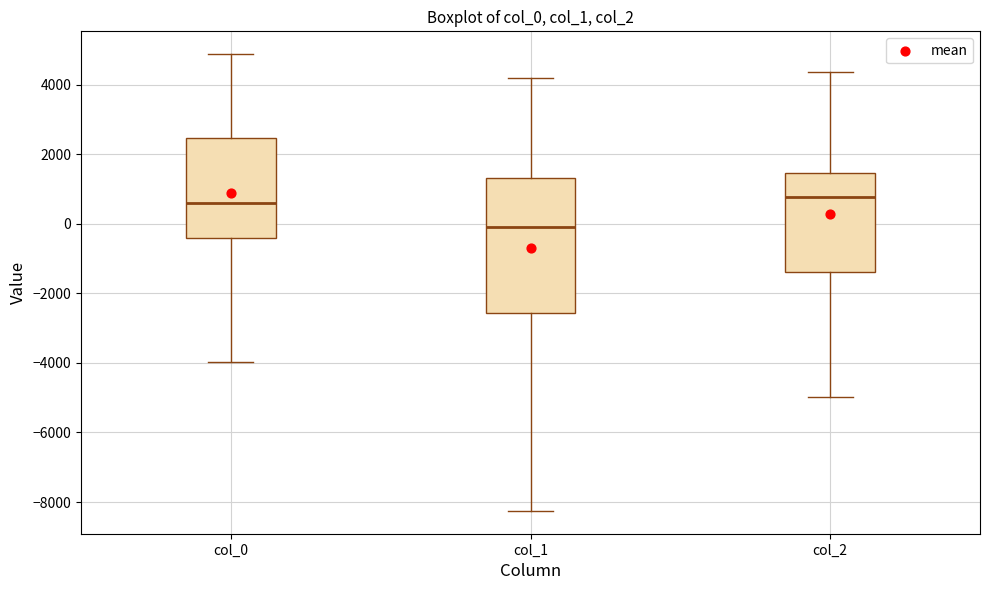

Which box is the tallest, from its lower edge to its upper edge?

col_1